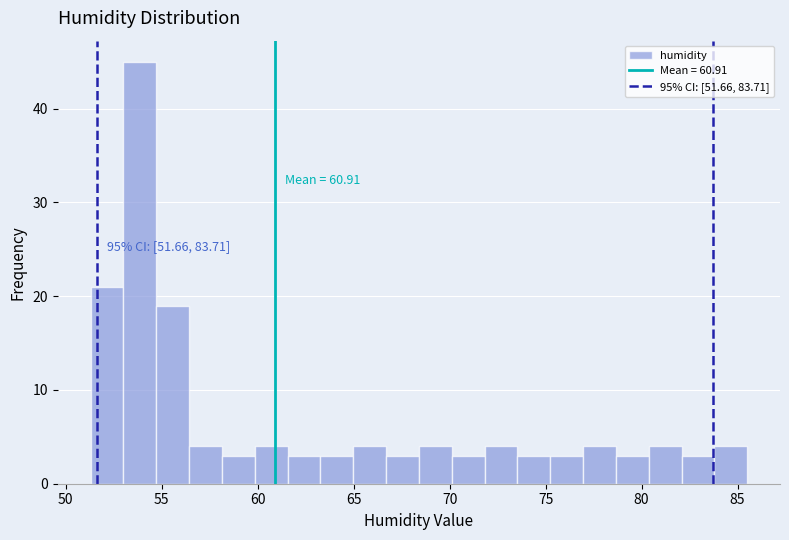

Around what value on the x-axis is the tallest bar? Give the approximate position of its centre, as read against the axis.

54.0